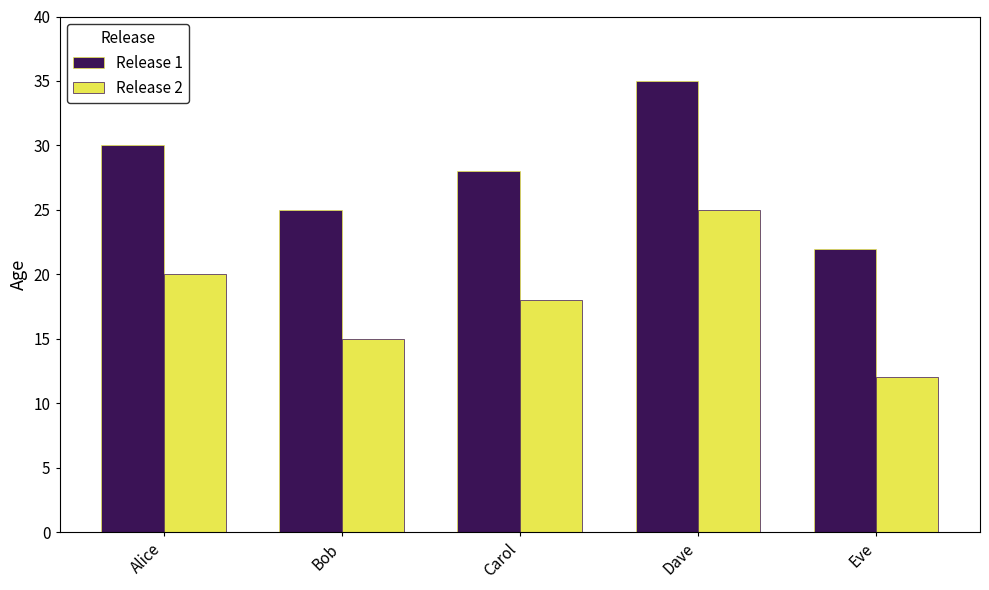

Reading left to right, transcribe all the data shown in this chart.

Release 1: Alice=30	Bob=25	Carol=28	Dave=35	Eve=22
Release 2: Alice=20	Bob=15	Carol=18	Dave=25	Eve=12